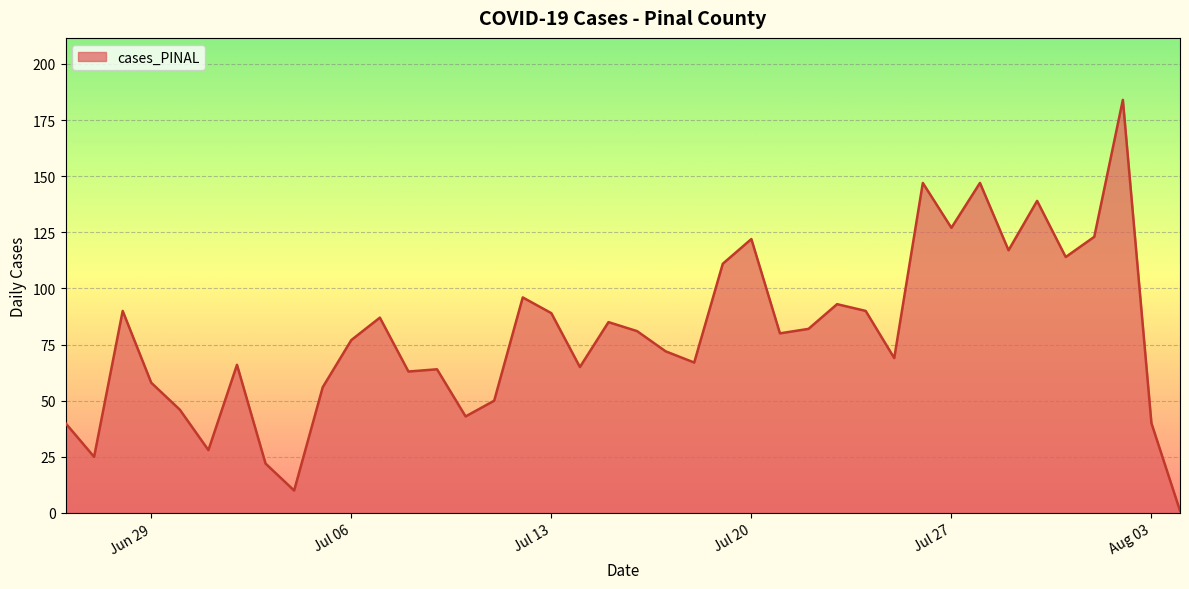

What is the greatest value displayed?

184